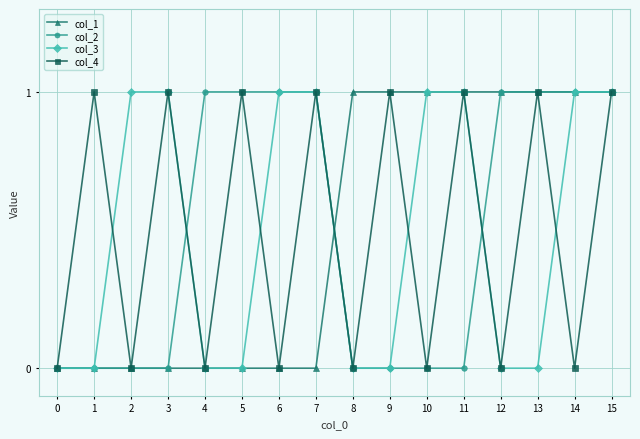

Is the value of col_4 at 5 greater than the value of col_1 at 2?

Yes